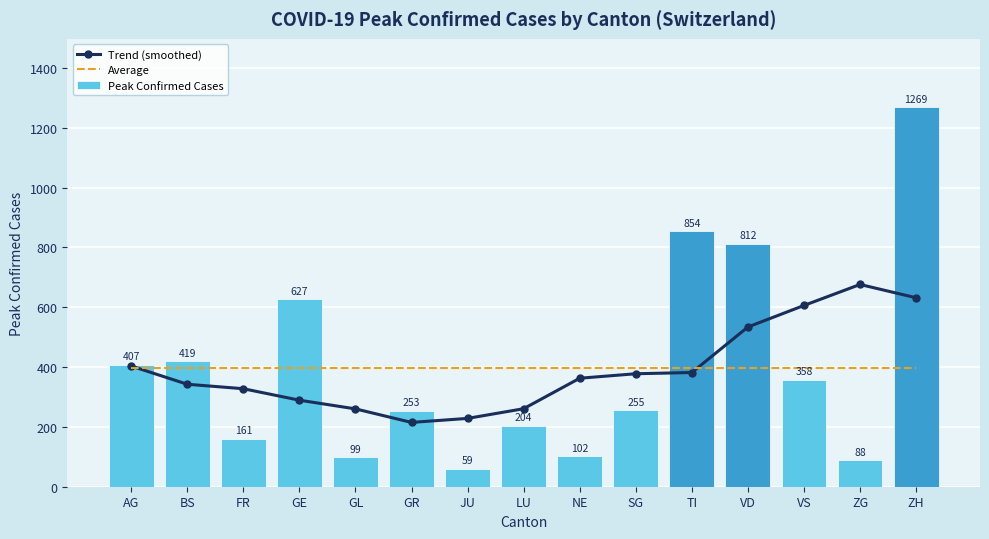

What value does the Peak Confirmed Cases series have at VD?

812